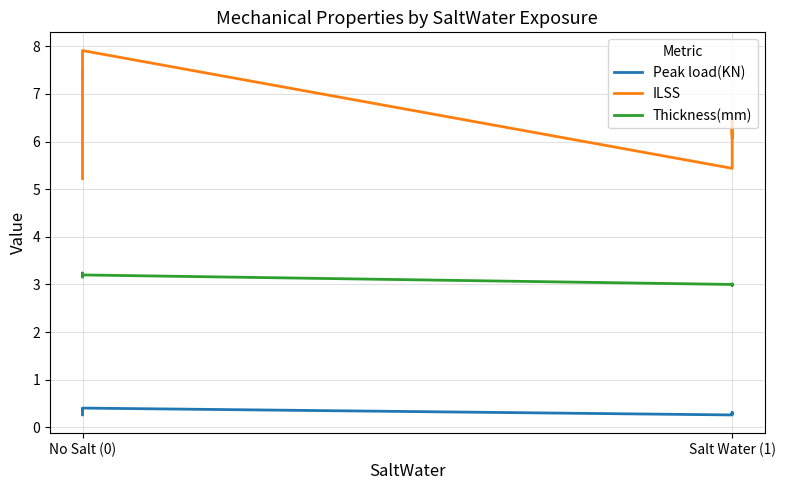

Rank the series by their maximum value, from lowest to highest.

Peak load(KN), Thickness(mm), ILSS